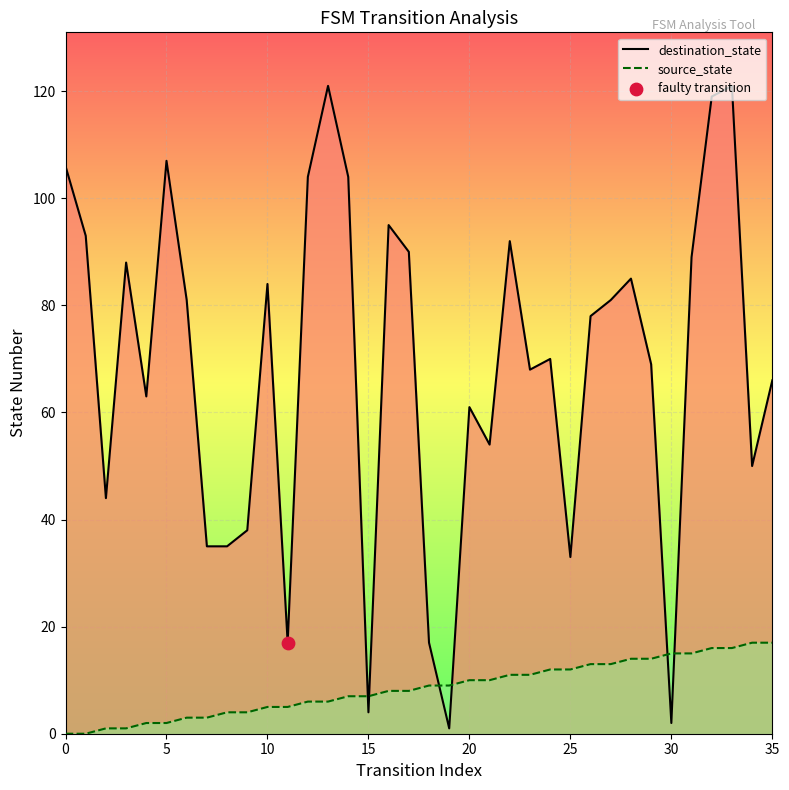

At which category is the sum across all series the highest?

33